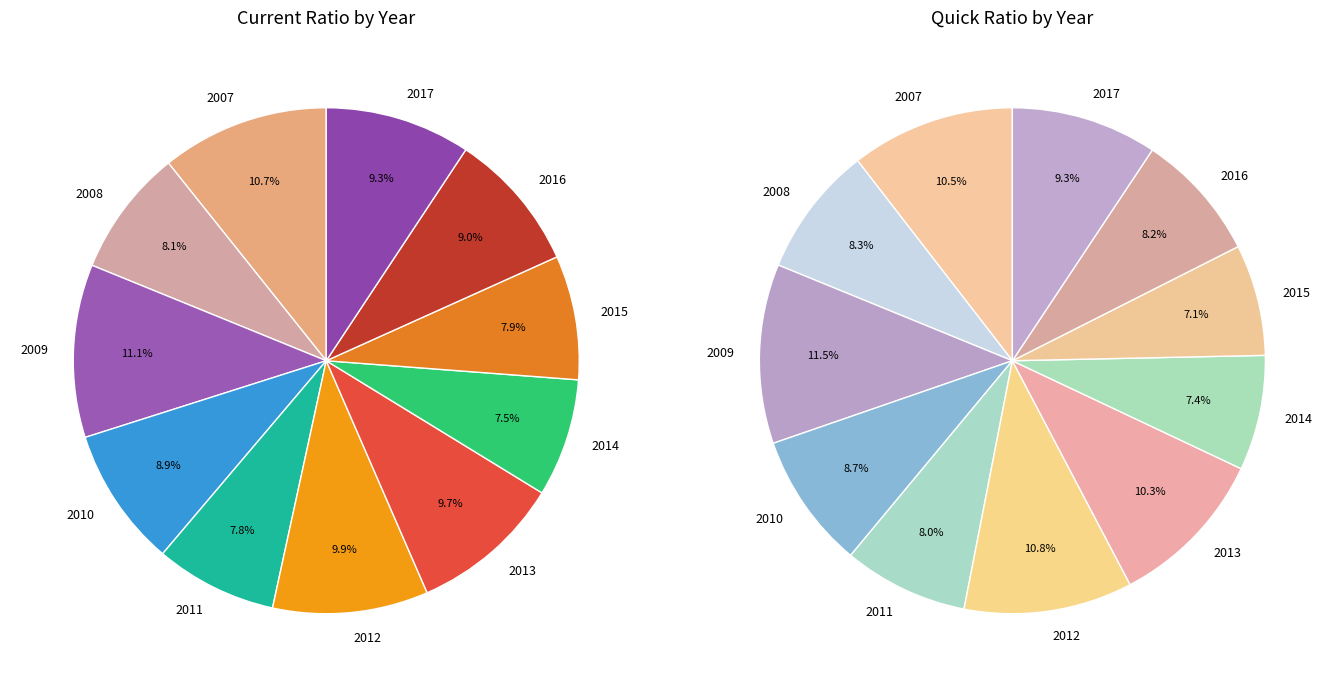

To the nearest percent, what is the average slice percentage?

9%